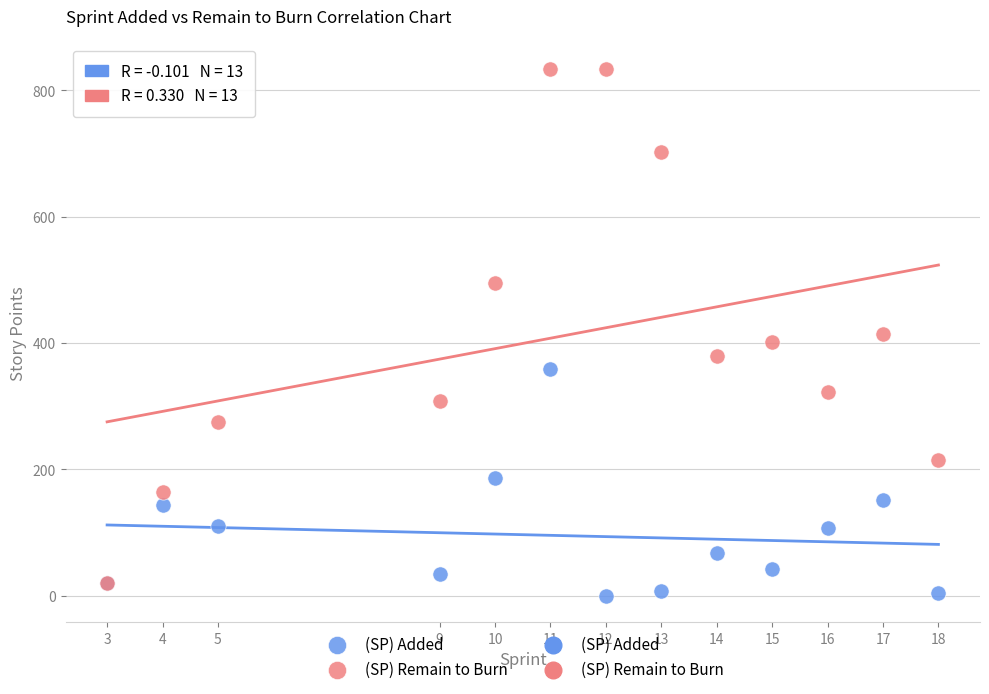

Which series contains the highest Y value?

(SP) Remain to Burn